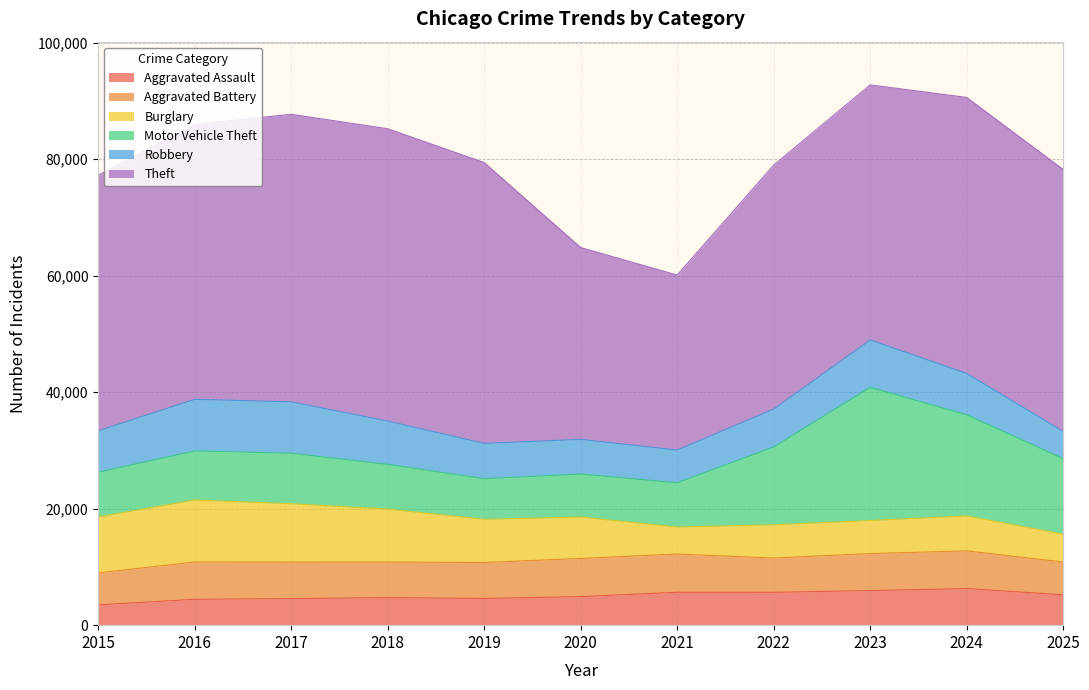

Reading left to right, what are all the values shown in this chart?

Aggravated Assault: 3488	4438	4562	4730	4587	4899	5643	5636	5940	6280	5220
Aggravated Battery: 5488	6405	6267	6106	6172	6556	6567	5890	6352	6473	5629
Burglary: 9600	10647	10022	9095	7412	7104	4634	5702	5674	6000	4770
Motor Vehicle Theft: 7681	8424	8661	7670	6979	7384	7599	13354	22859	17362	12977
Robbery: 7101	8860	8827	7432	6056	5953	5625	6515	8134	7111	4683
Theft: 43897	47193	49371	50201	48214	32938	30040	41884	43801	47382	44959